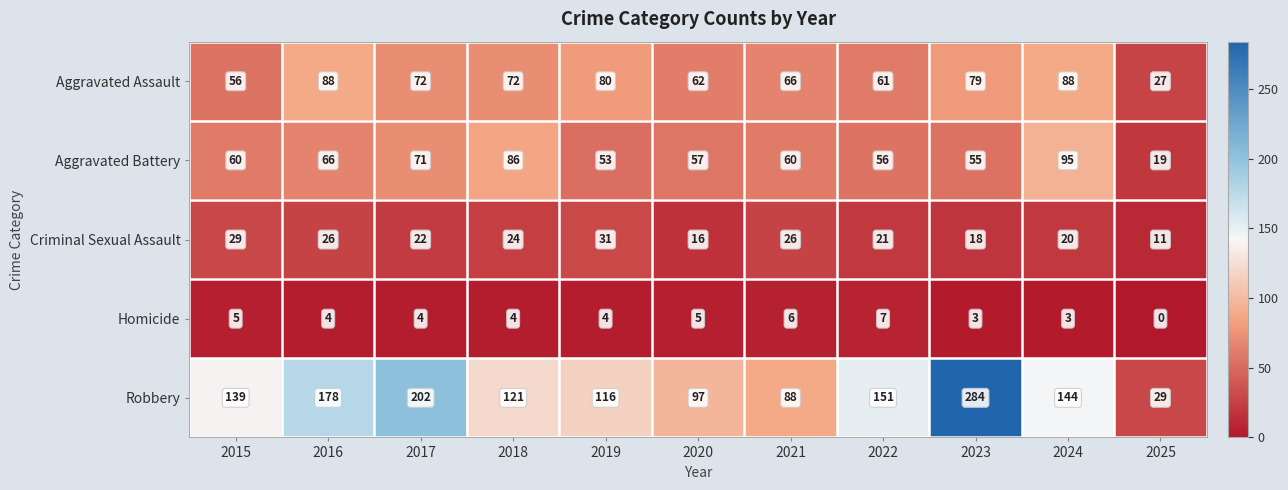

At how many categories does at least one series exceed 256?

1